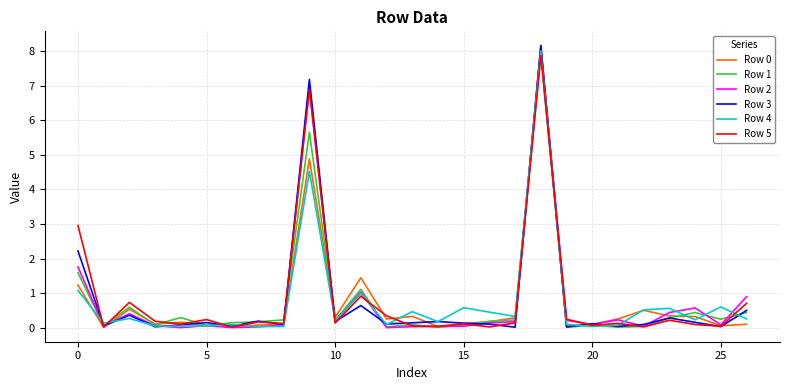

What is the highest value of the Row 4 series?

8.0